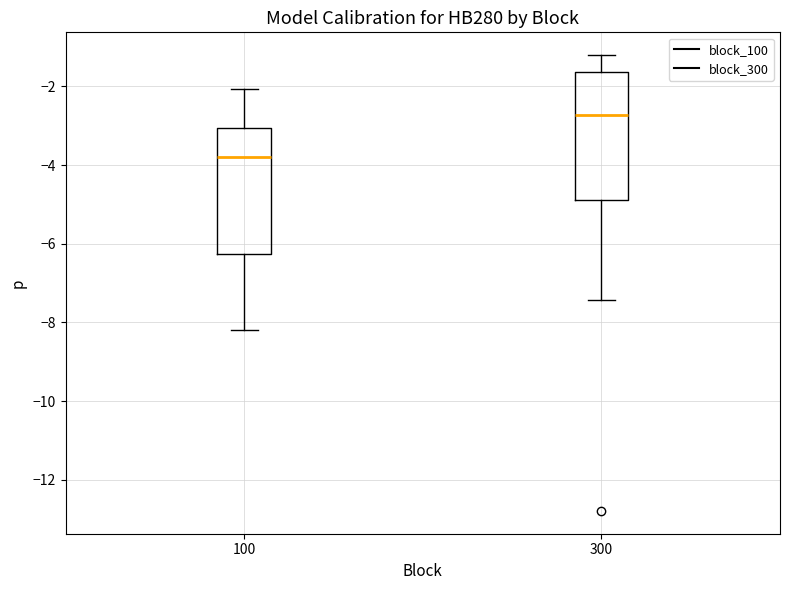

Which box has the highest median line?

300